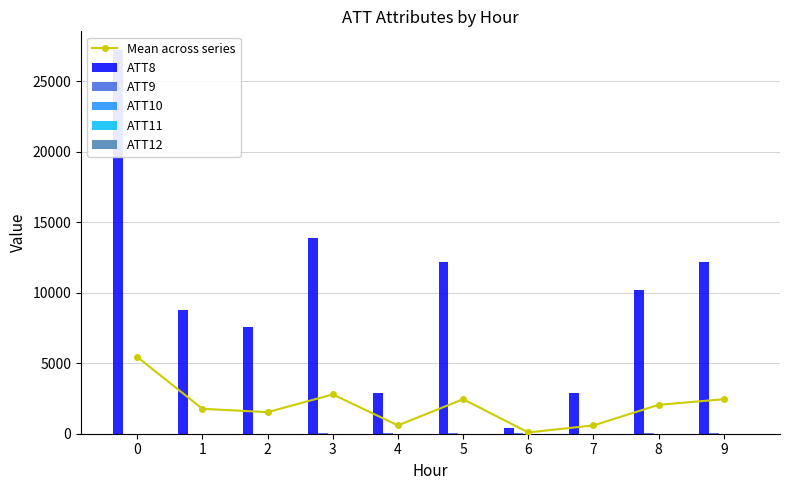

What is the difference between the second highest and second lowest values in the Mean across series series?

2200.0